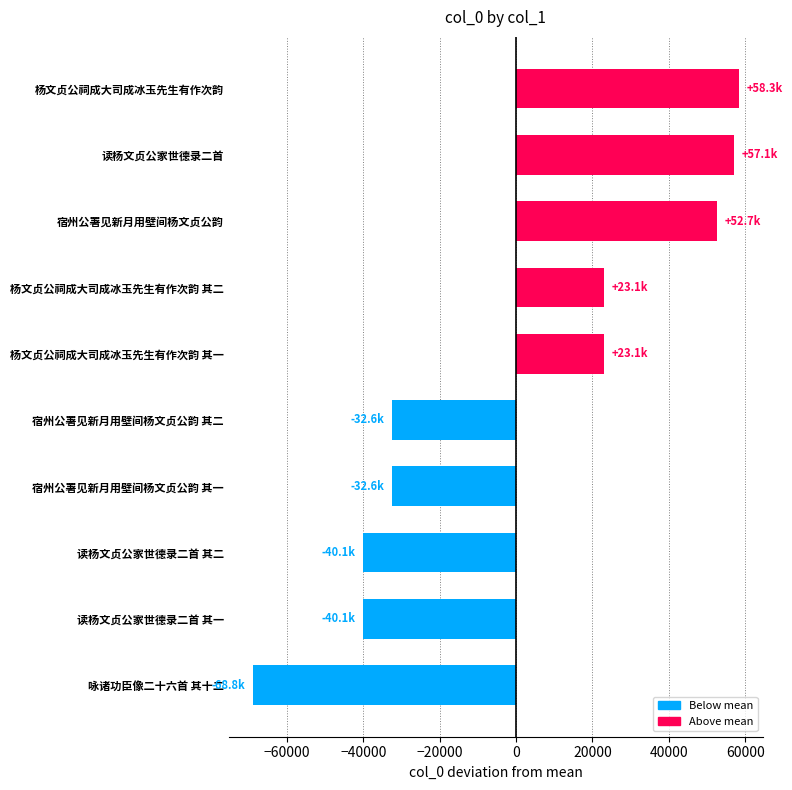

Which has a higher value, 读杨文贞公家世德录二首 or 咏诸功臣像二十六首 其十二?

读杨文贞公家世德录二首